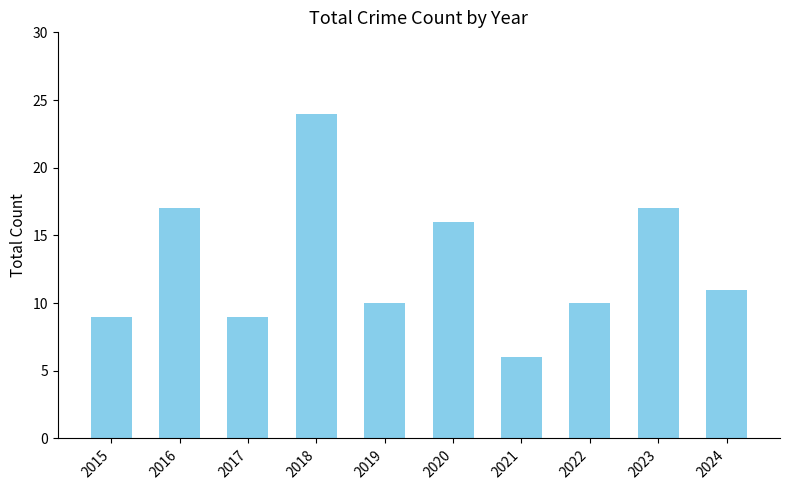

Are the bars horizontal?

No